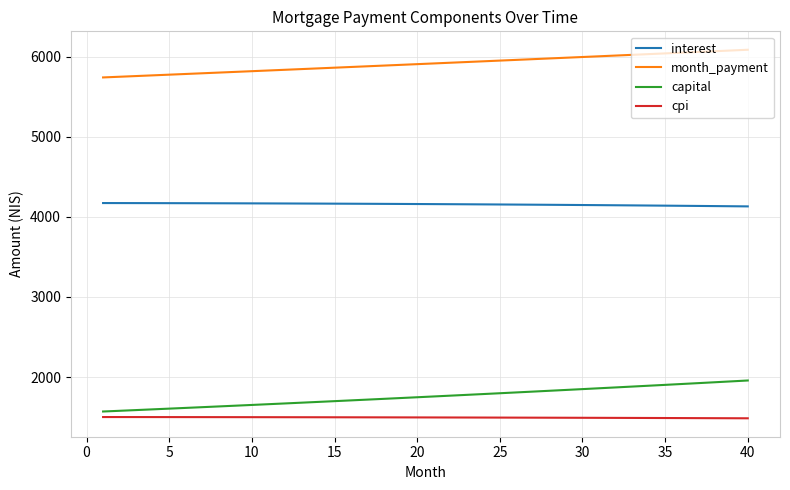

How many distinct data groups are displayed?

4